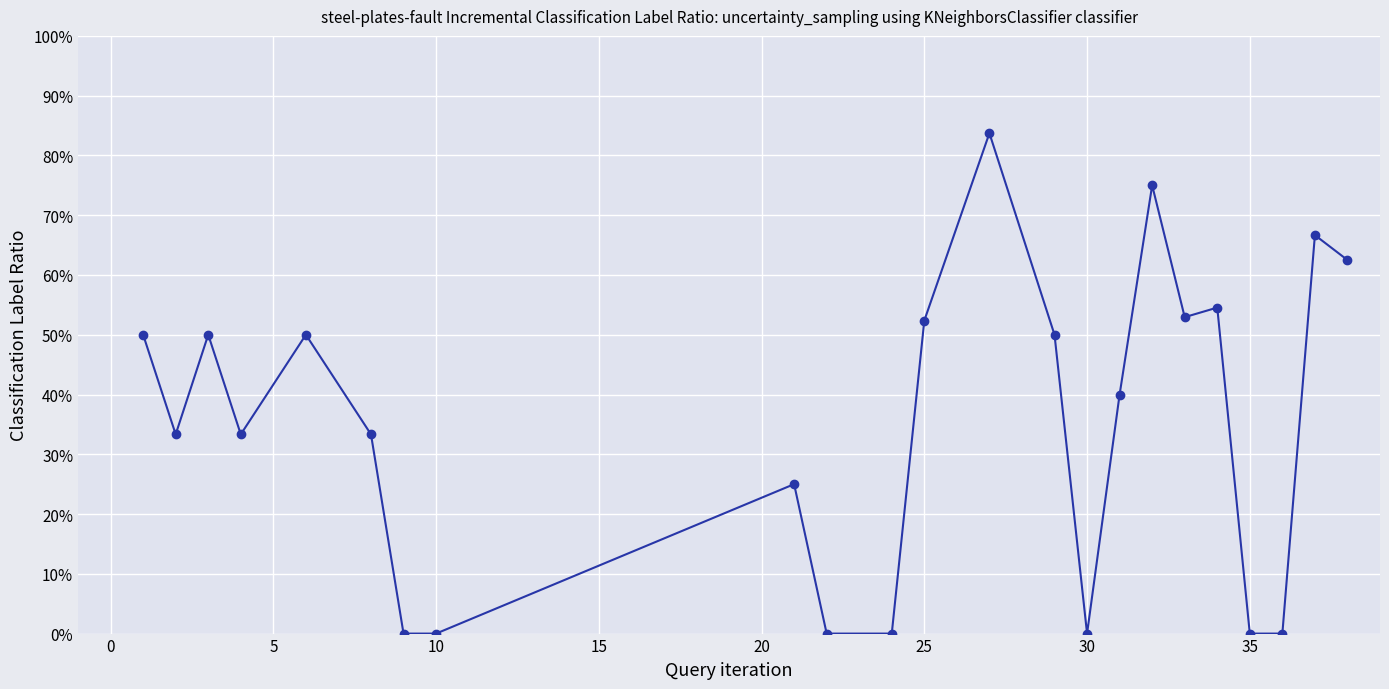

Does the chart have visible grid lines?

Yes